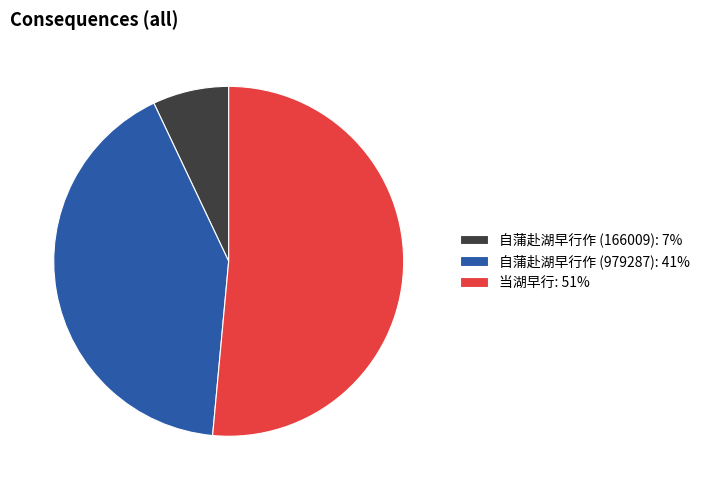

Rank the categories by value from highest to lowest.

当湖早行, 自蒲赴湖早行作 (979287), 自蒲赴湖早行作 (166009)